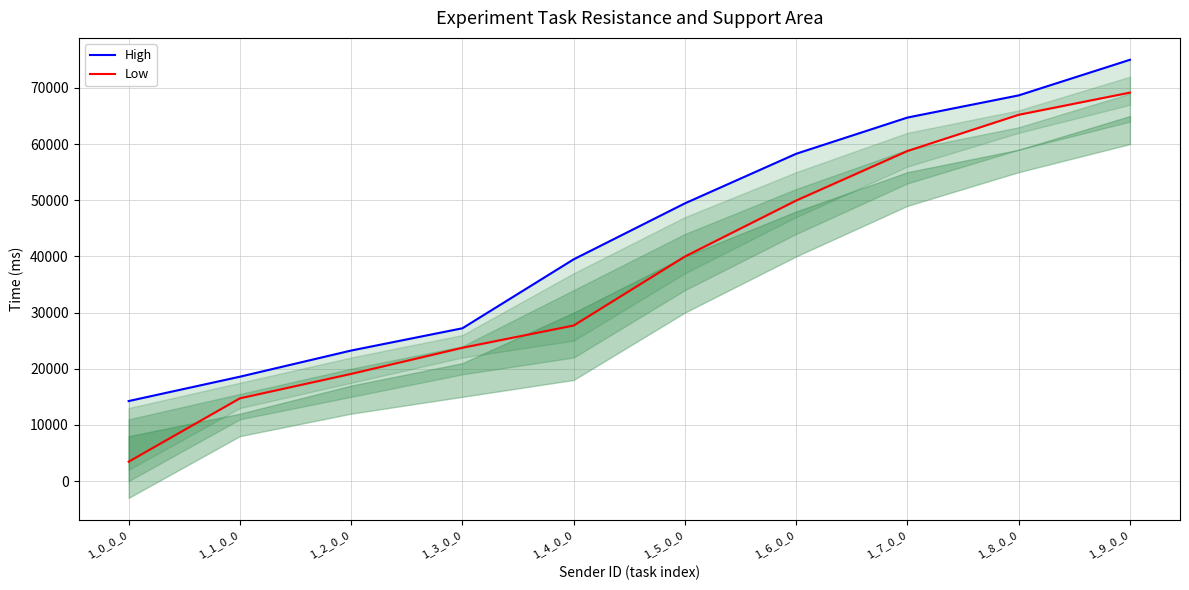

How many values in the High series exceed 49450?

5